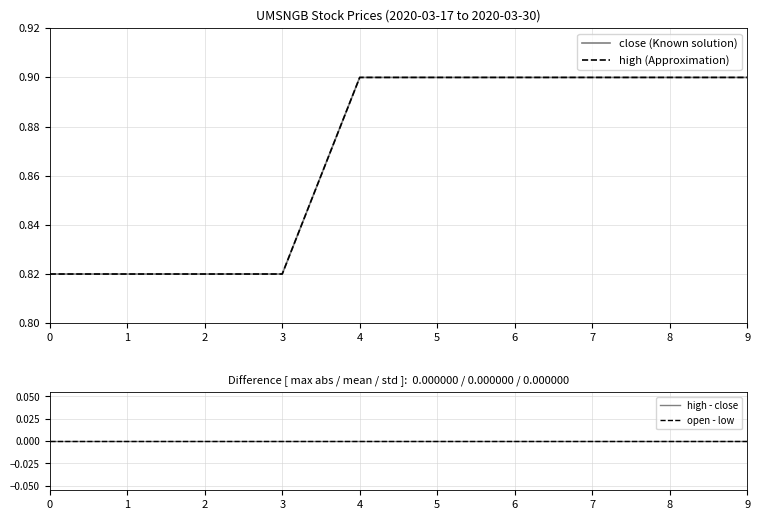

How many high (Approximation) values are between 0 and 1?

10